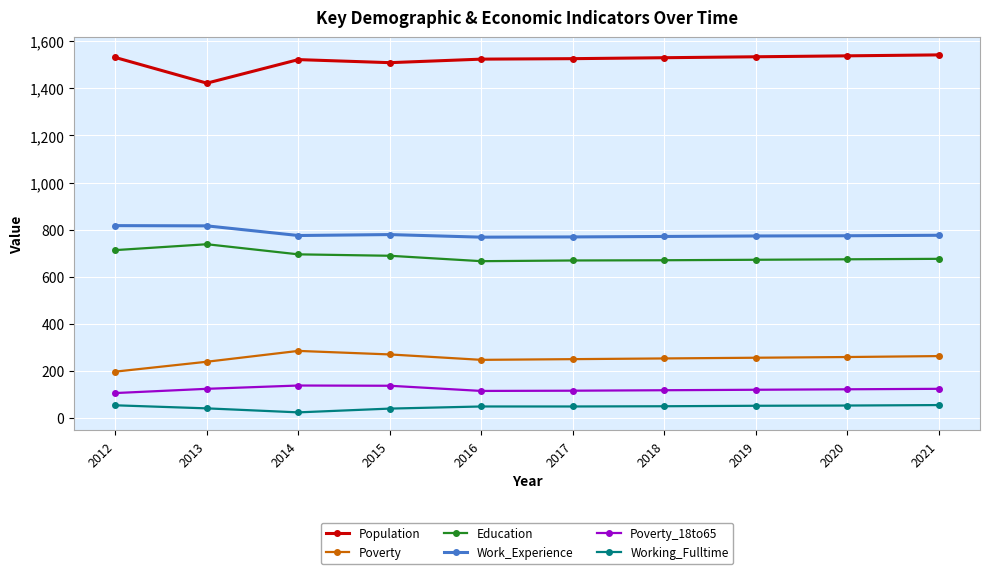

What is the difference between the highest and lowest values at 2021?

1487